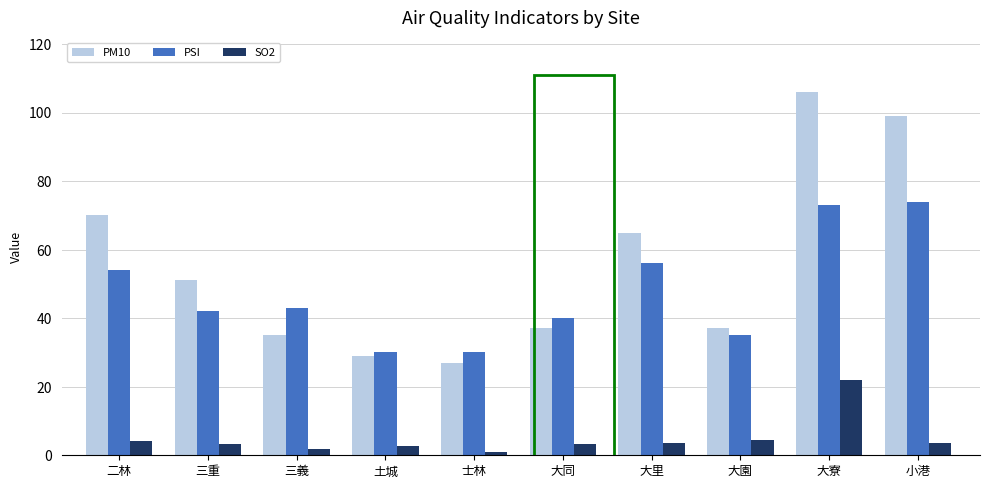

Which series has the largest total across all categories?

PM10